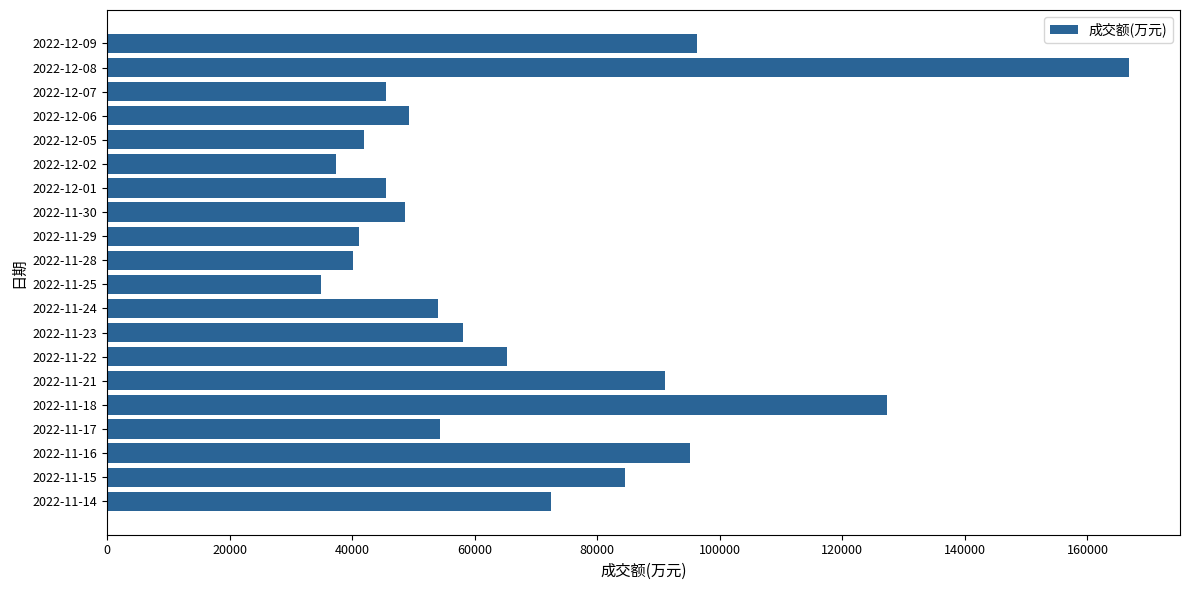

What value does the data have at 2022-11-16?

95203